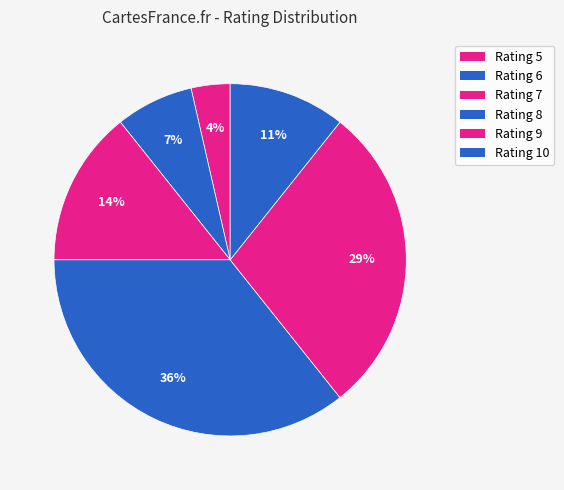

To the nearest percent, what is the average slice percentage?

17%